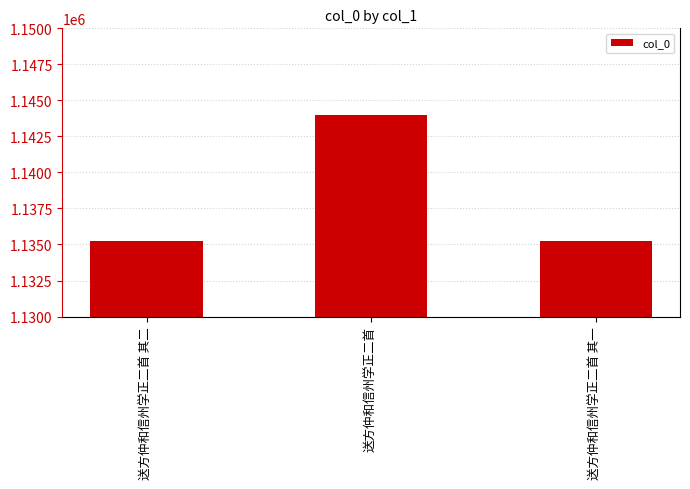

What is the ratio of the value at 送方仲和信州学正二首 to the value at 送方仲和信州学正二首 其二?

1.0